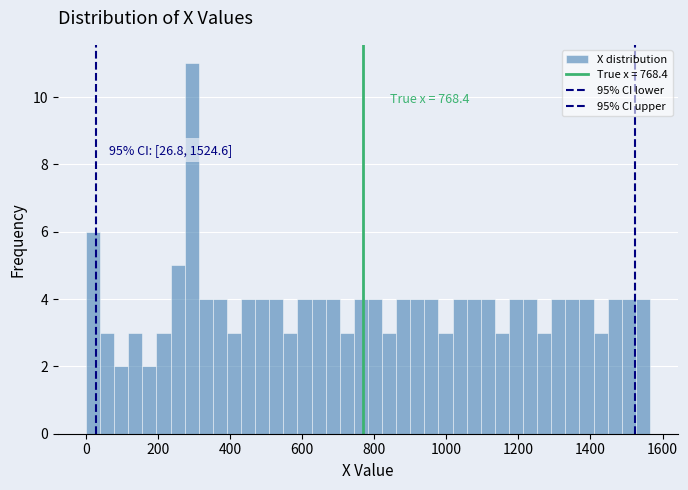

Read against the x-axis, roughly where is the centre of the tallest bar?

300